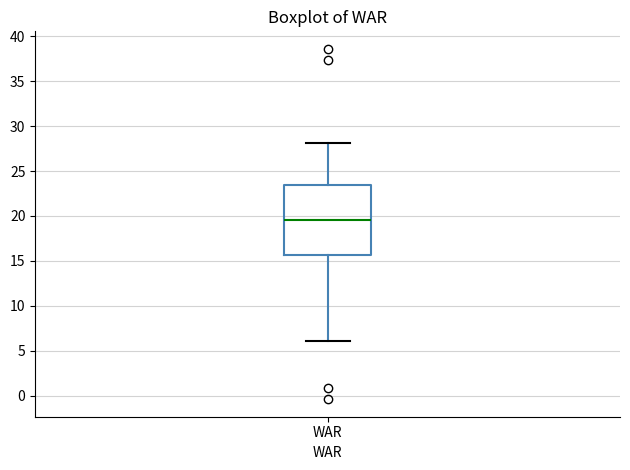

Transcribe this box plot: give where the median line is, the range the box spans, and where the two whiskers end, as read against the y-axis. The values are not printed on the chart, so give them approximately, as read against the axis.

median 19.5, box 15.5 to 23.5, whiskers 6.0 to 28.0